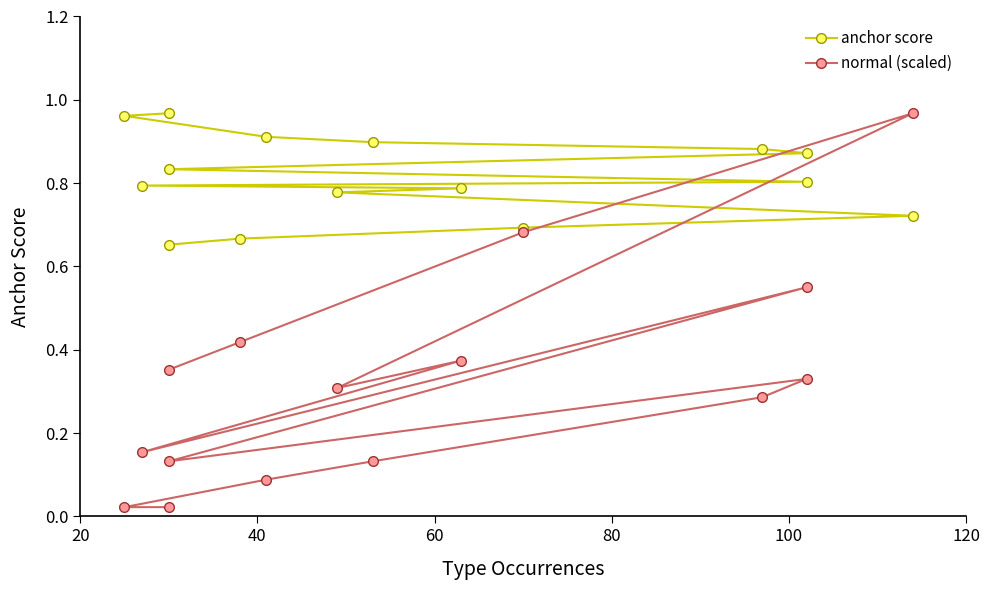

What is the value of the normal (scaled) point at the 12th from the left?

1.0